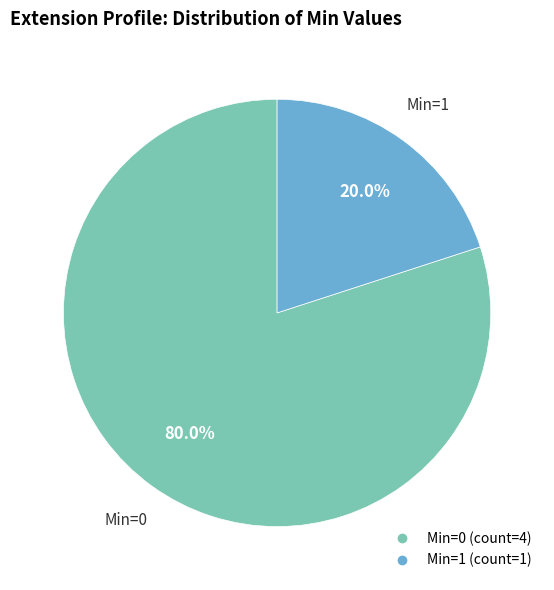

Is there a majority slice in this chart?

Yes